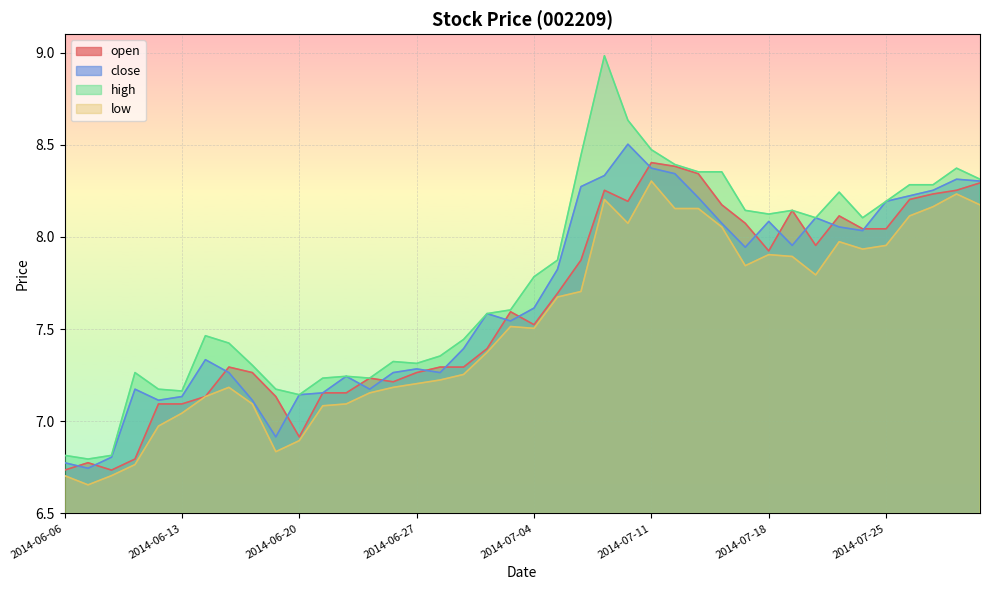

What are all the series names shown in the legend?

open, close, high, low